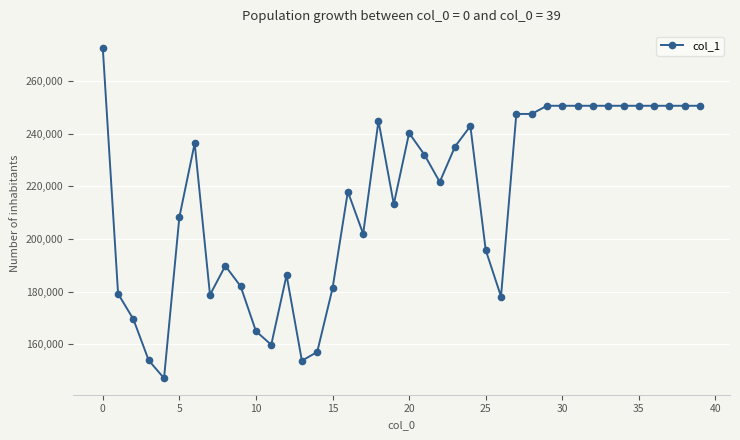

True or false: there are more than 2 points higher than both neighbors.

True